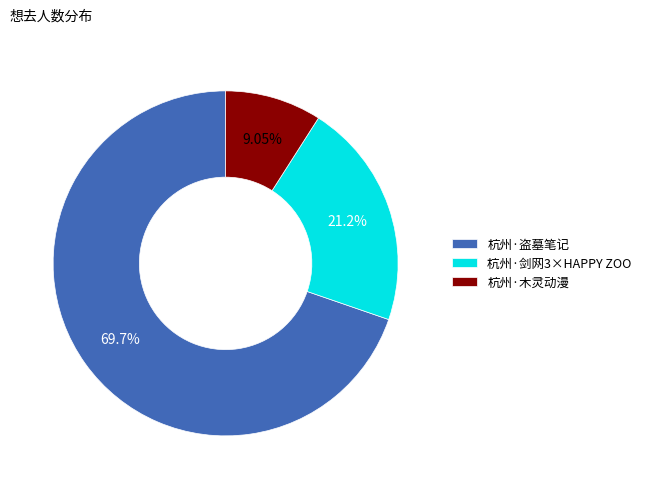

Rank the categories by value from highest to lowest.

杭州·盗墓笔记, 杭州·剑网3×HAPPY ZOO, 杭州·木灵动漫